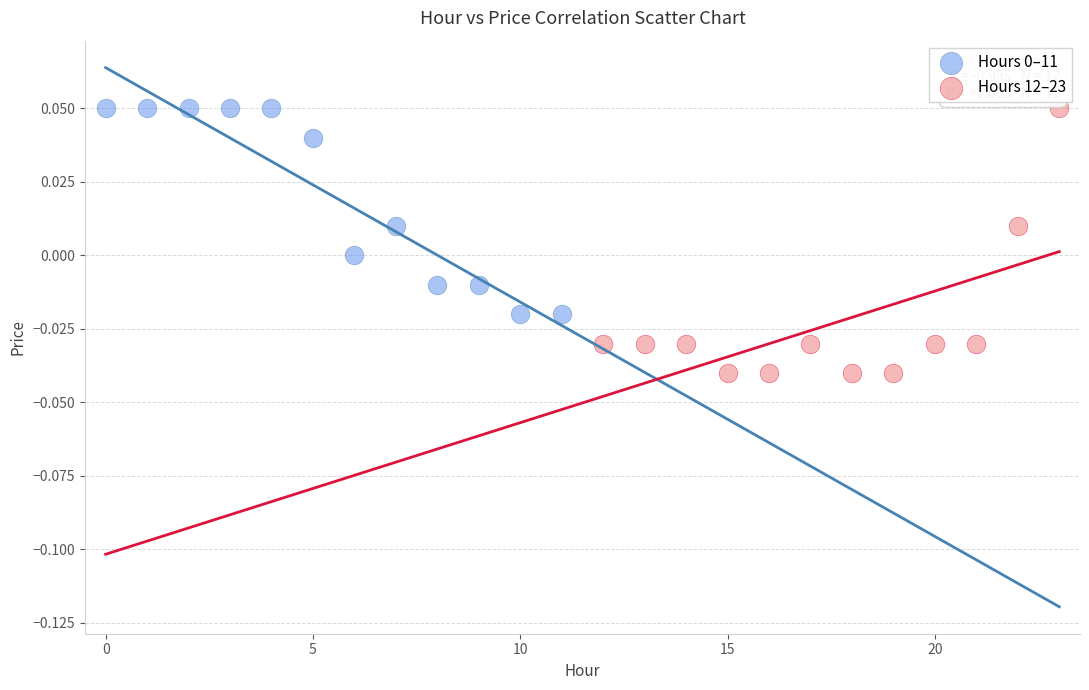

Which series has the widest spread of Y values?

Hours 12–23